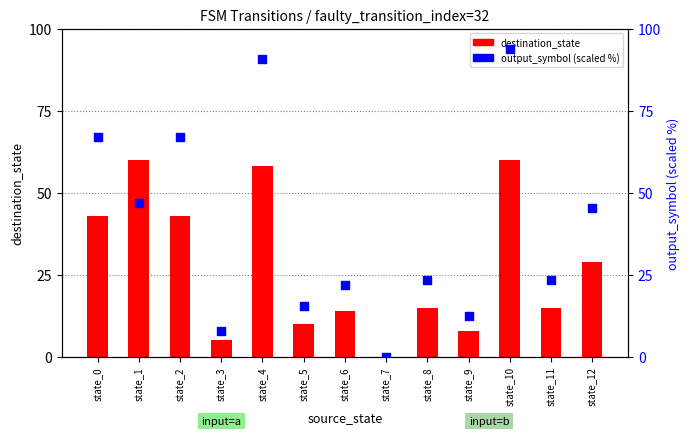

At which category is the sum across all series the highest?

state_10